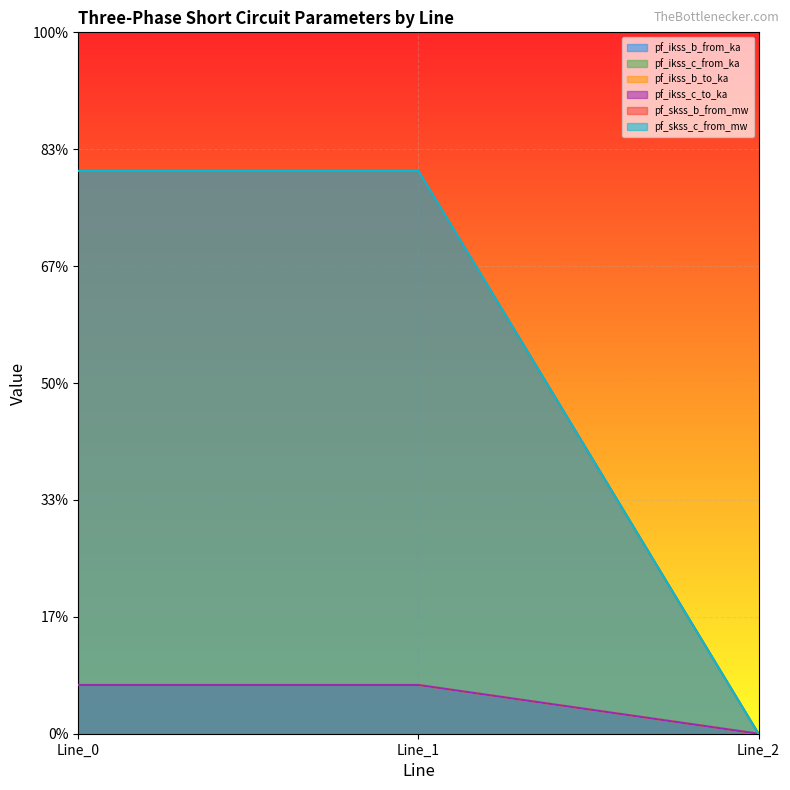

Does the chart display data point markers on the line(s)?

No